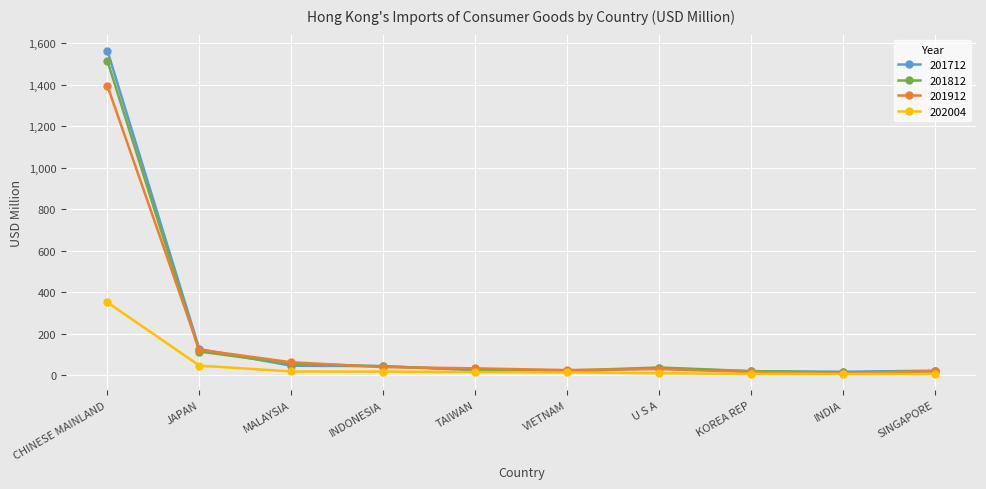

True or false: 202004 has a value of 511.7 at CHINESE MAINLAND.

False